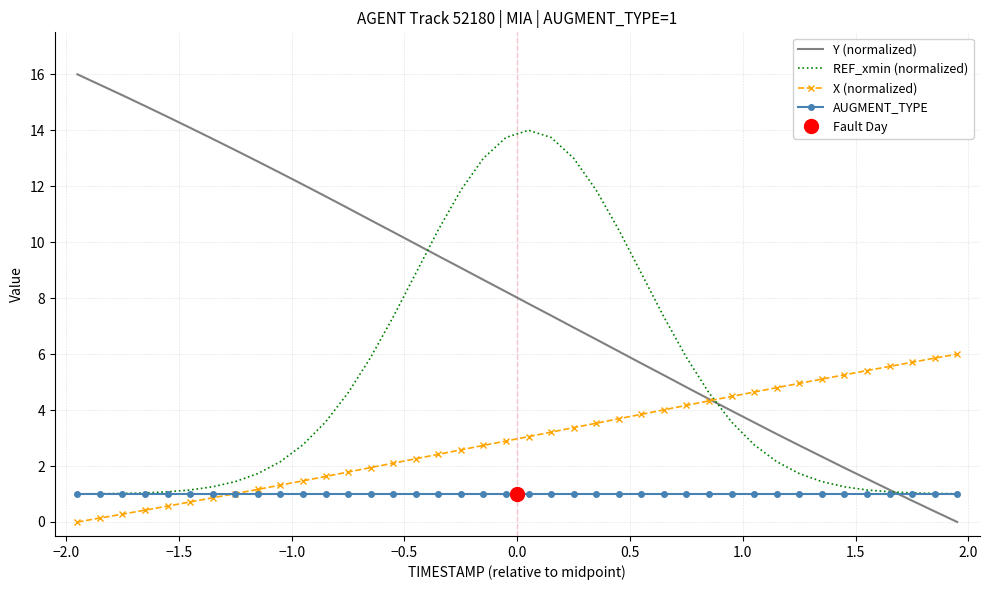

List the series in order of their peak value, highest first.

Y (normalized), REF_xmin (normalized), X (normalized), AUGMENT_TYPE